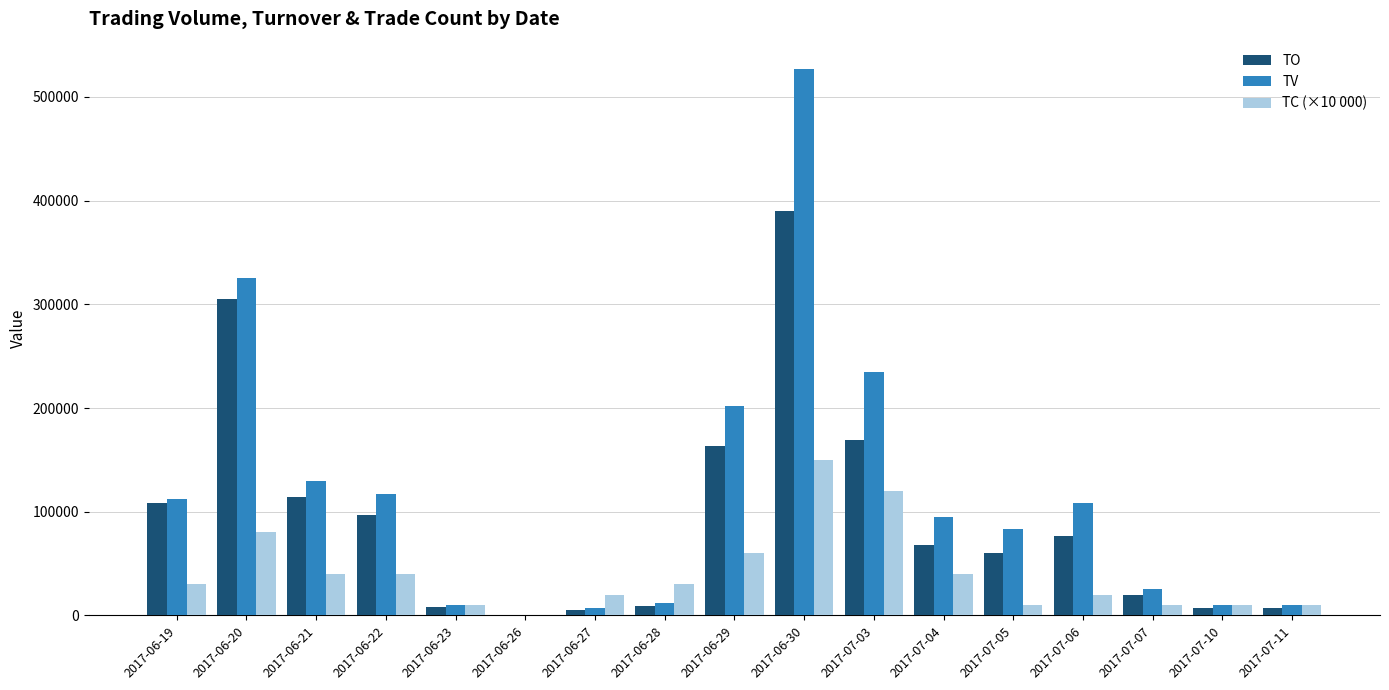

Which series has the largest range (max minus min)?

TV